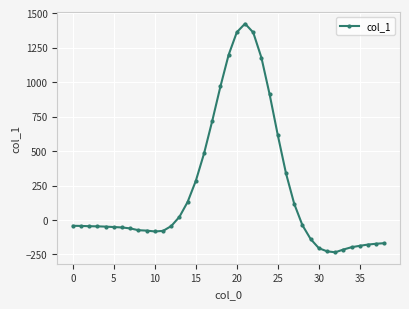

What is the value of the 34th point from the left?

-214